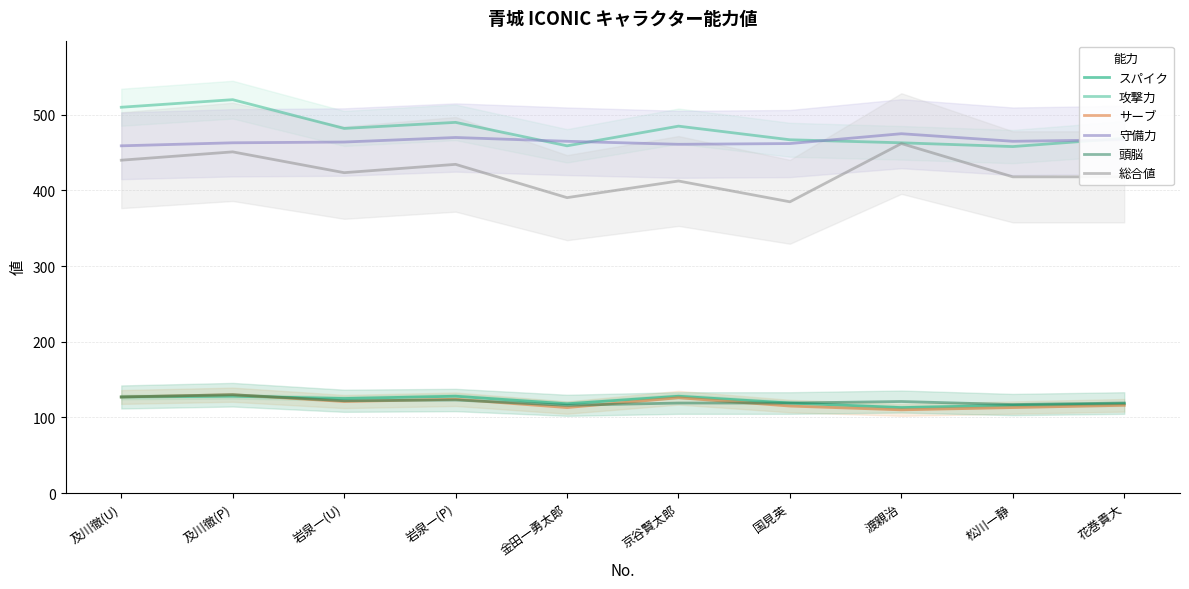

List the labels in order of スパイク value, smallest first.

渡親治, 松川一静, 金田一勇太郎, 花巻貴大, 国見英, 岩泉一(U), 及川徹(U), 及川徹(P), 岩泉一(P), 京谷賢太郎